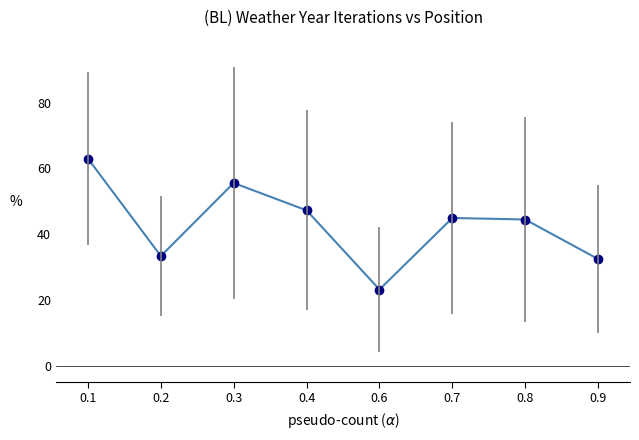

Which has a higher value, 0.9 or 0.4?

0.4